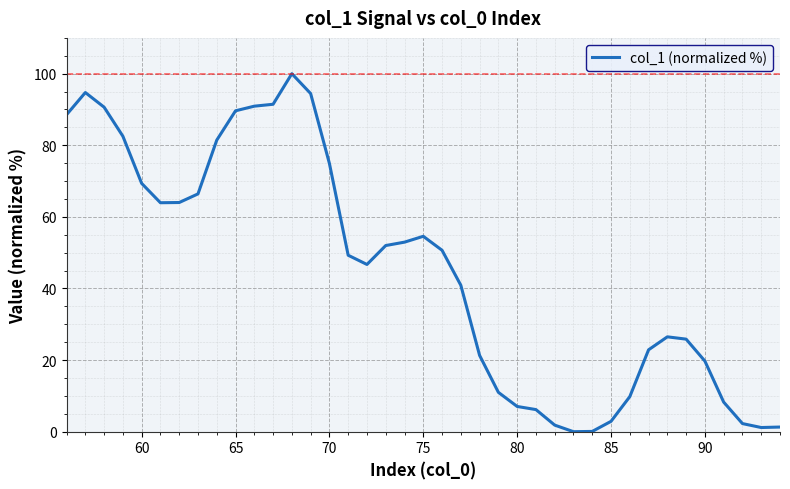

What is the greatest value displayed?

100.0